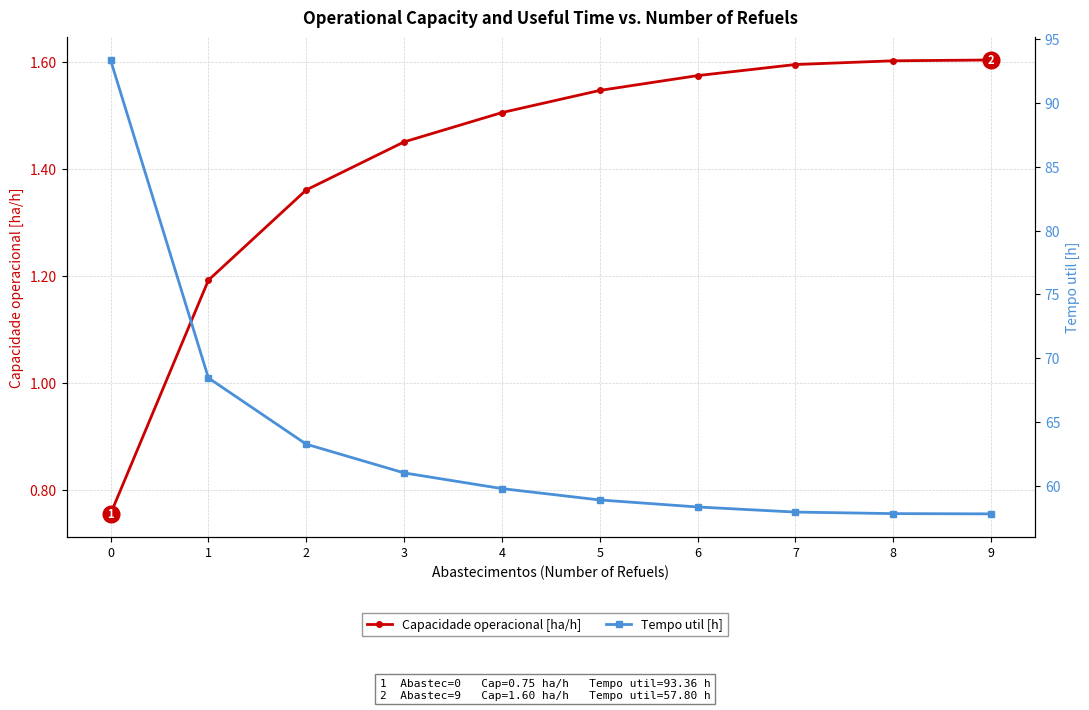

Rank the categories by Capacidade operacional [ha/h] value from lowest to highest.

0, 1, 2, 3, 4, 5, 6, 7, 8, 9